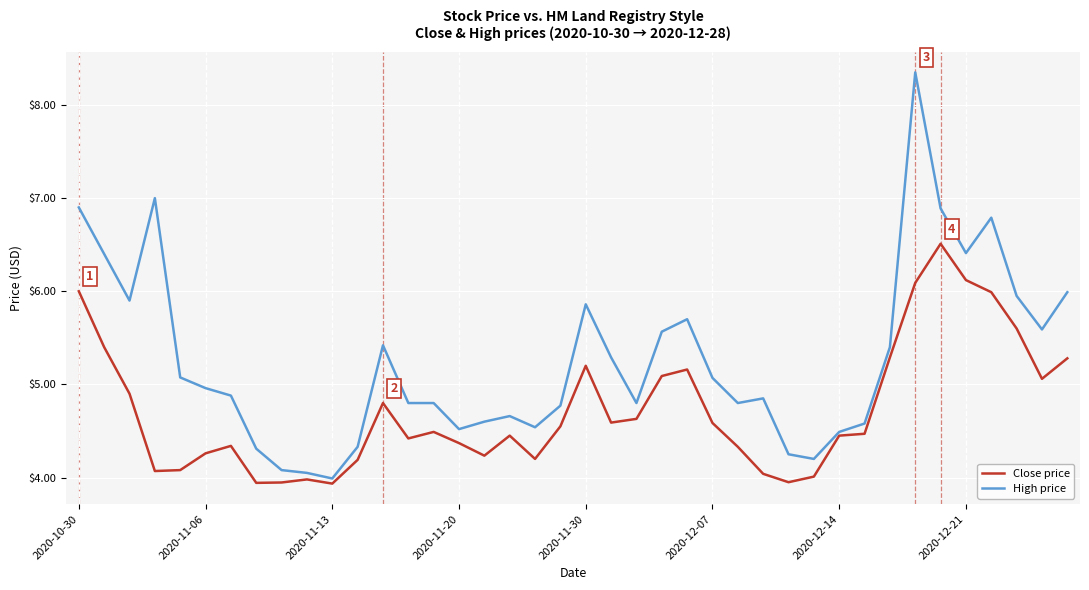

Rank the series by their maximum value, from lowest to highest.

Close price, High price